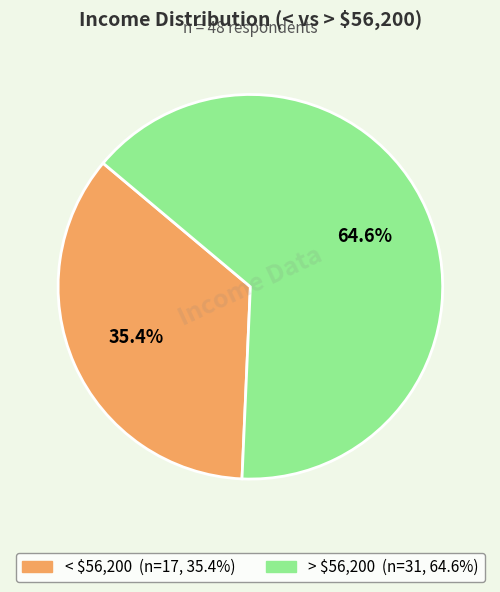

Is there any slice that represents more than half of the pie?

Yes